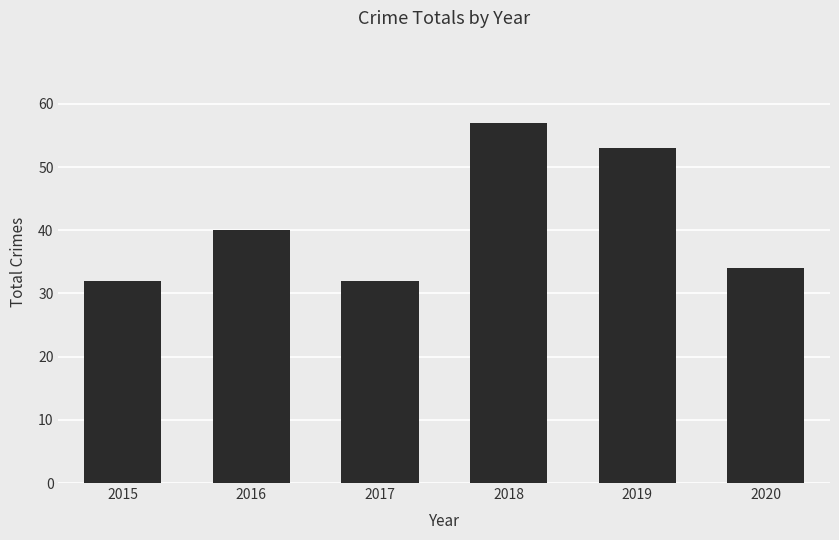

Reading right to left, what are all the values shown in this chart?

34	53	57	32	40	32